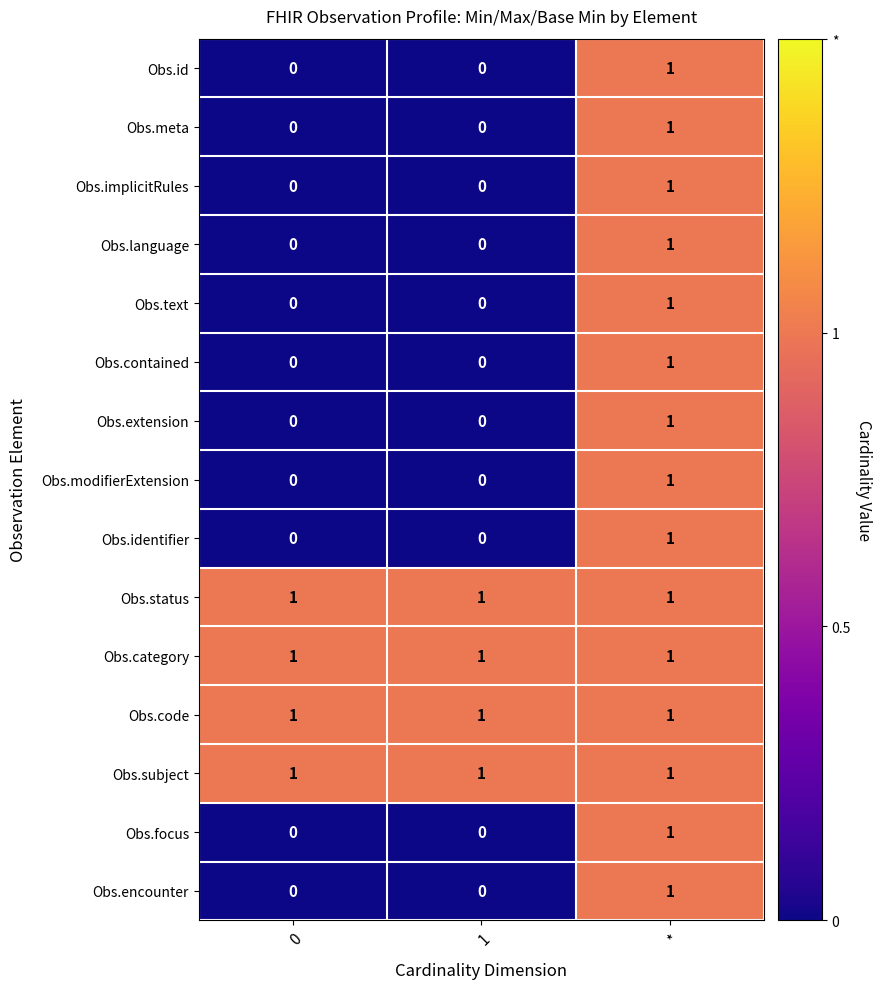

The value of Obs.category at 0 is 1. True or false?

True